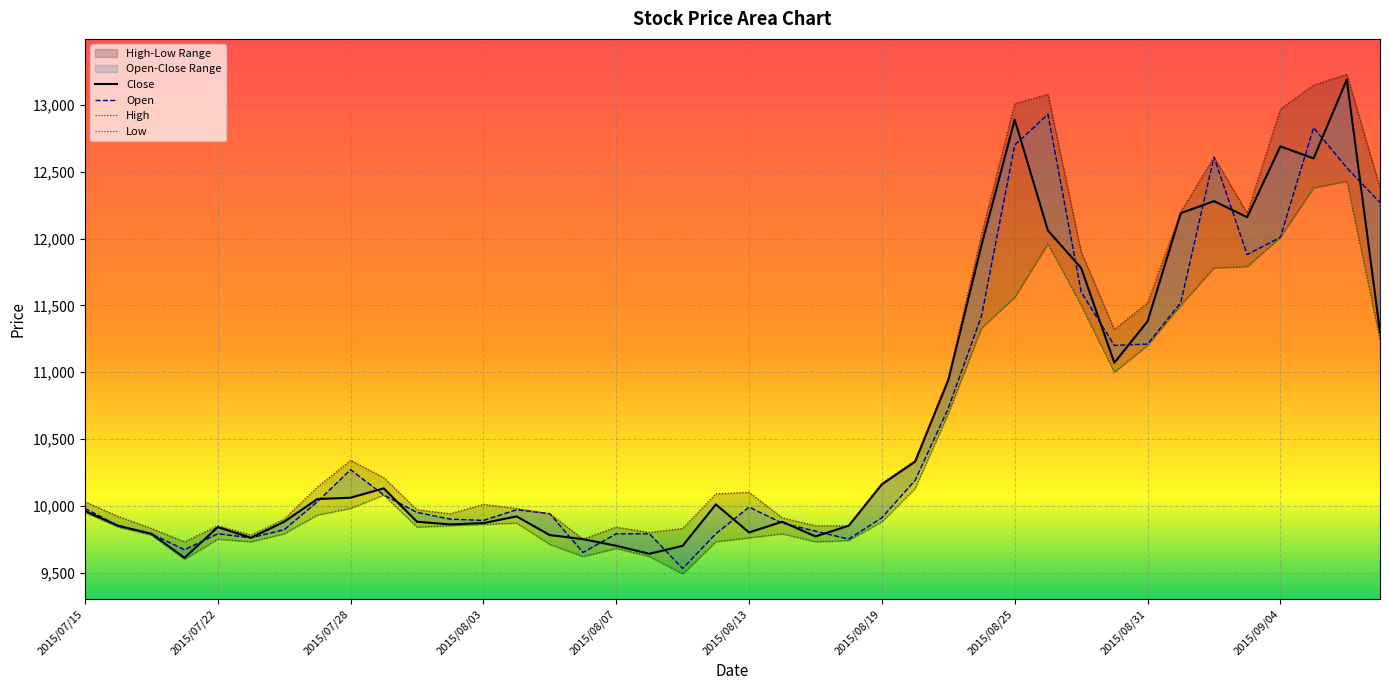

What is the sum of all Open values?

424200